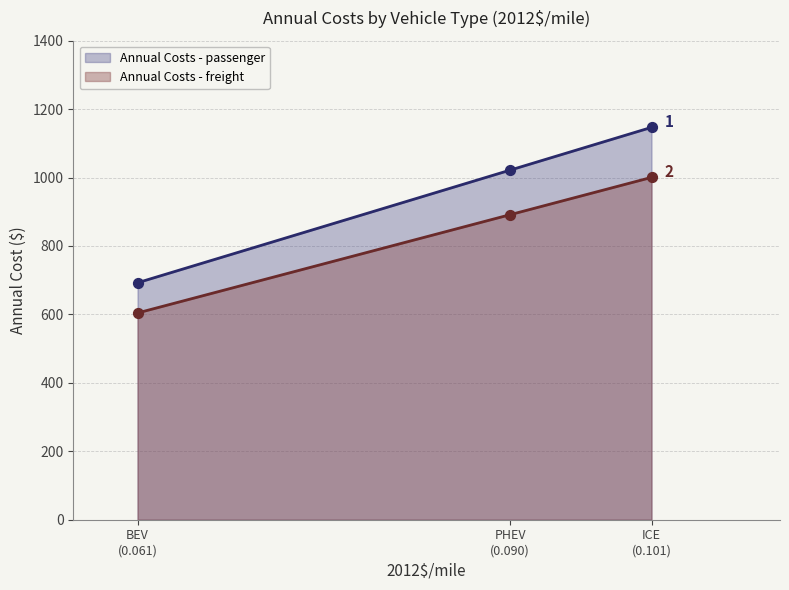

Is the value of Annual Costs - freight at 0.061 greater than the value of Annual Costs - passenger at 0.061?

No